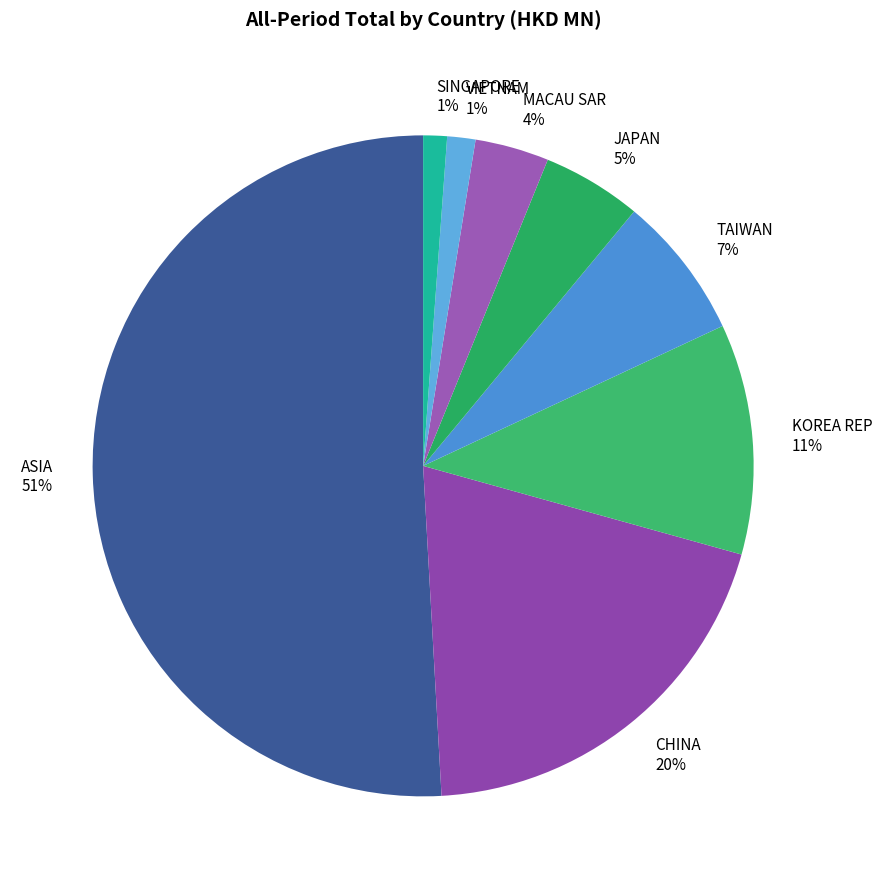

Count the number of slices in the pie.

8